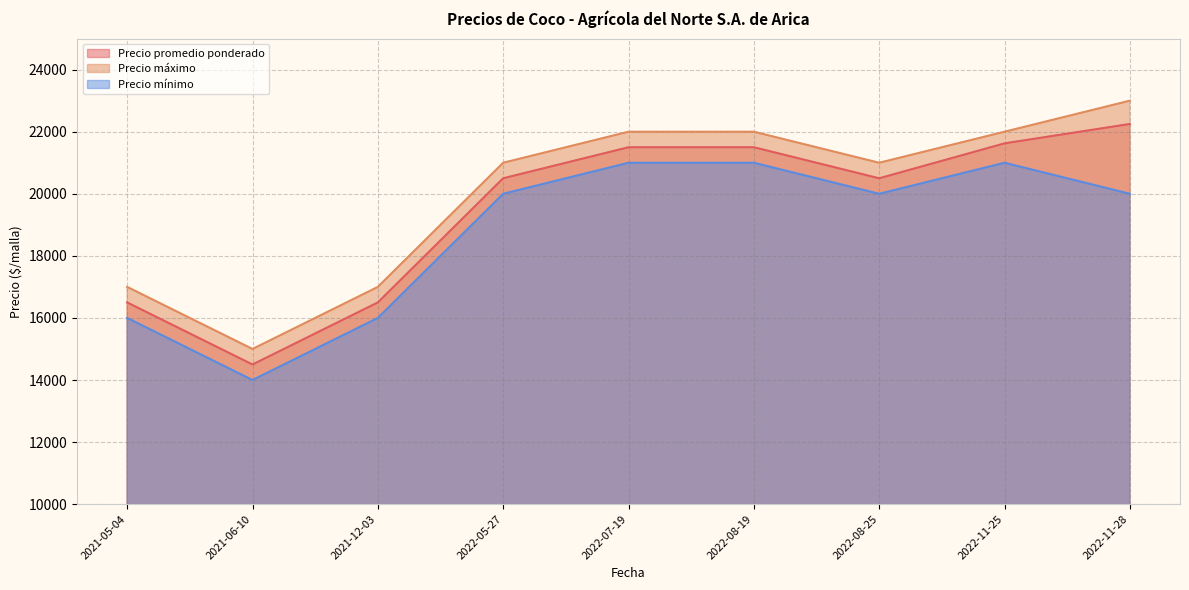

True or false: Precio máximo and Precio promedio ponderado intersect in this chart.

False